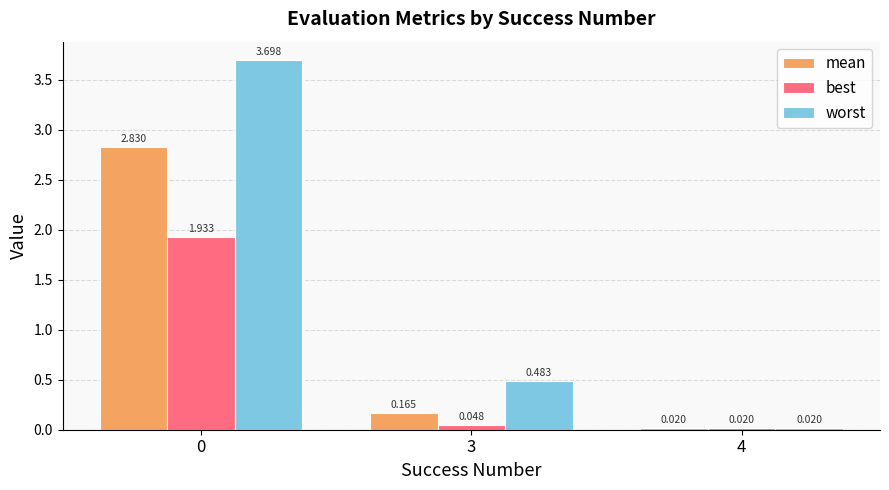

What are all the series names shown in the legend?

mean, best, worst